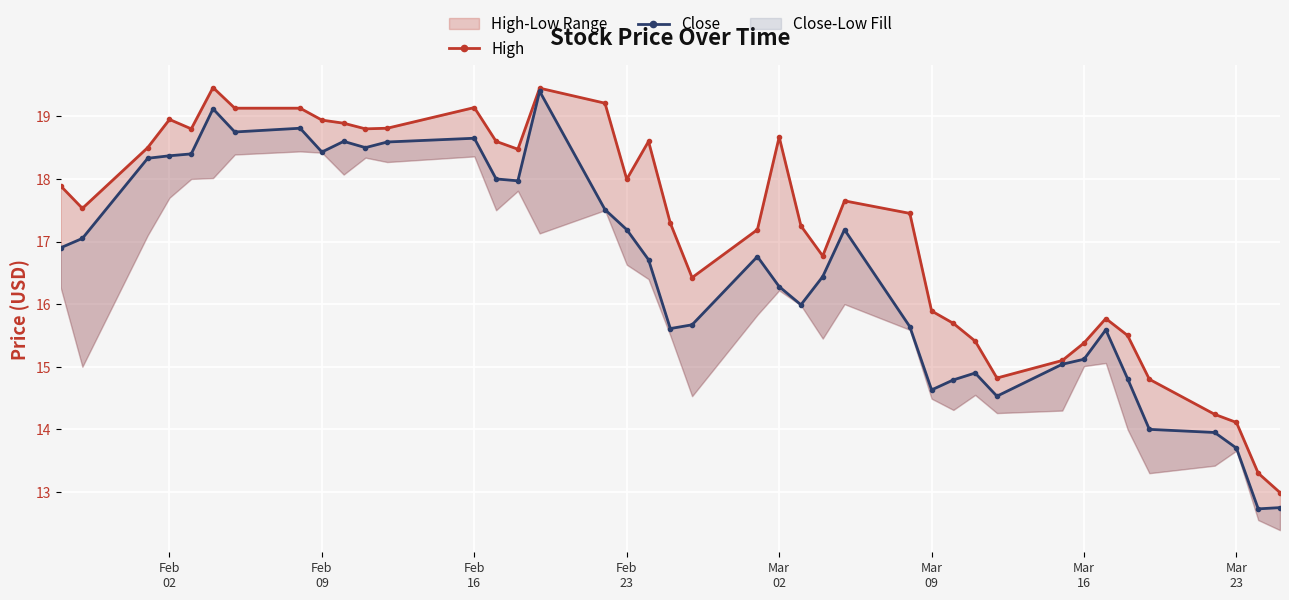

How many data points does each series have?

40